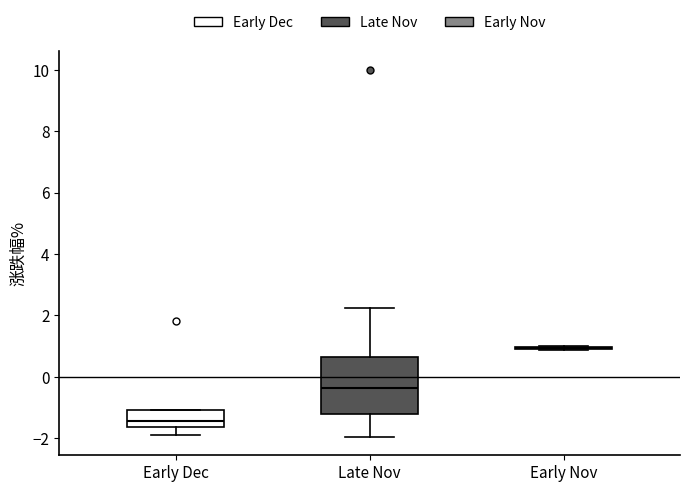

Where does the lower whisker of the box for Early Dec end on the y-axis? The values are not printed on the chart, so give them approximately, as read against the axis.

-2.0